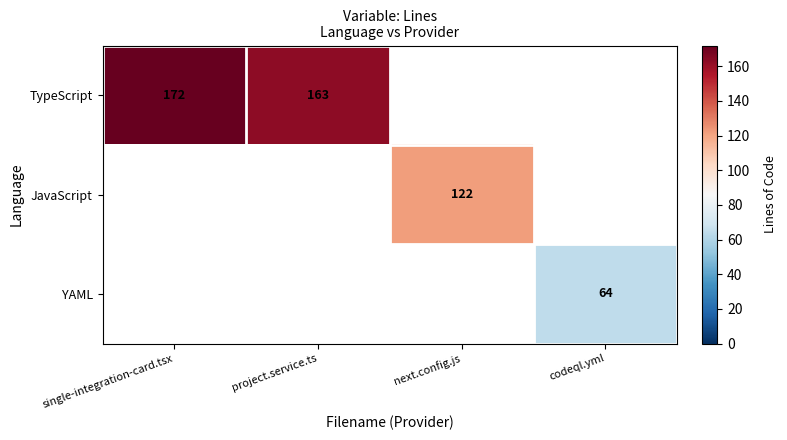

Is it true that JavaScript equals 186 at next.config.js?

False